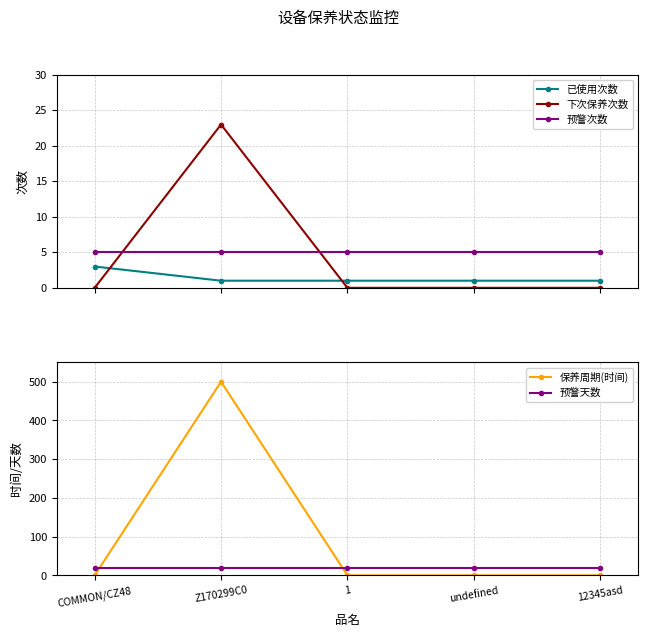

What is the average value of the 已使用次数 series?

1